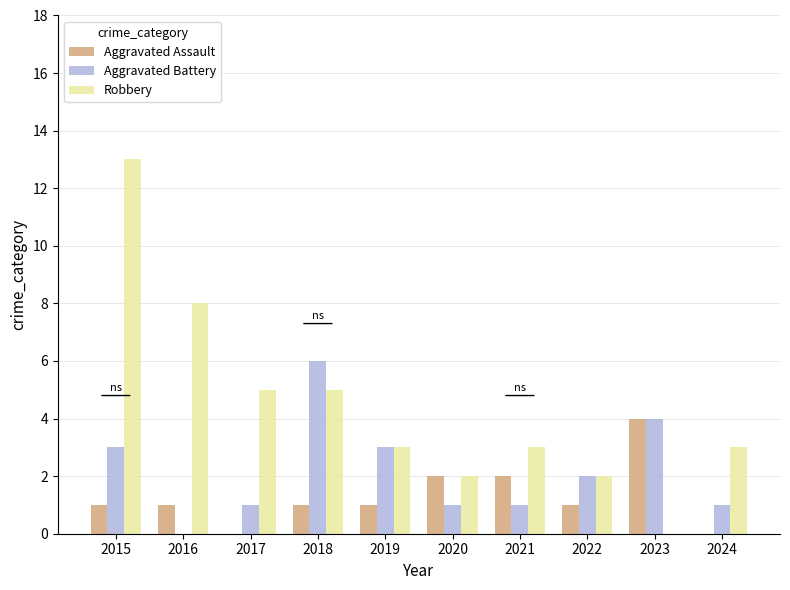

What is the spread (max minus min) of values at 2015?

12